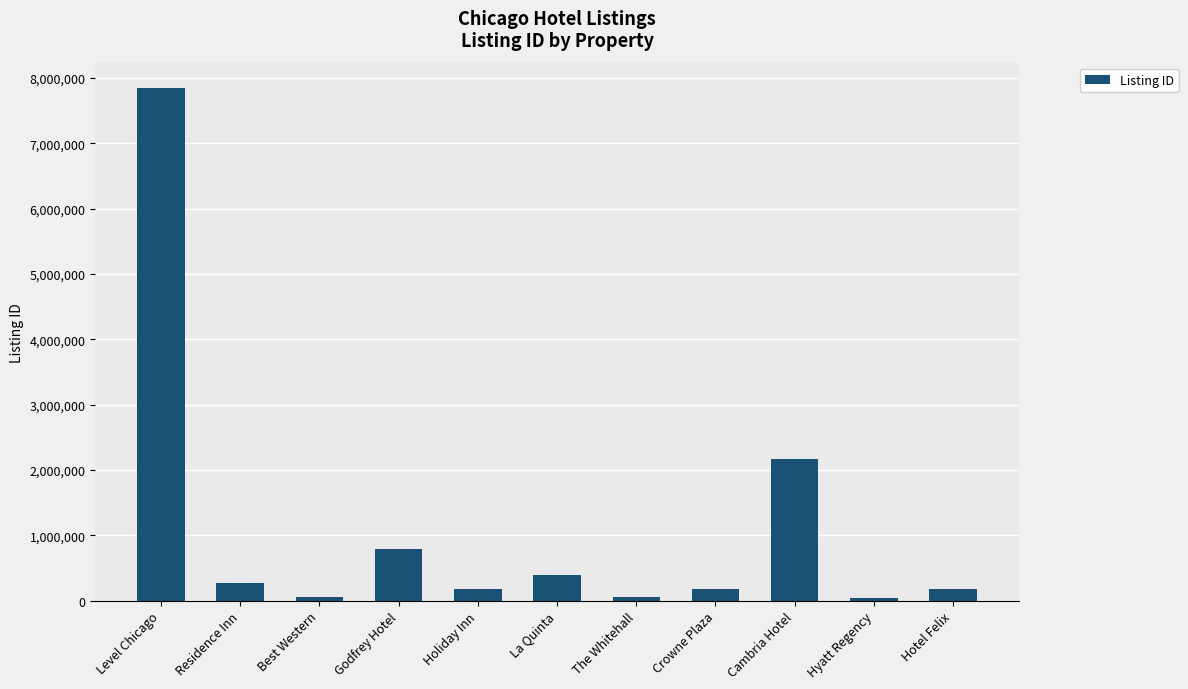

What value does the data have at Godfrey Hotel?

783324